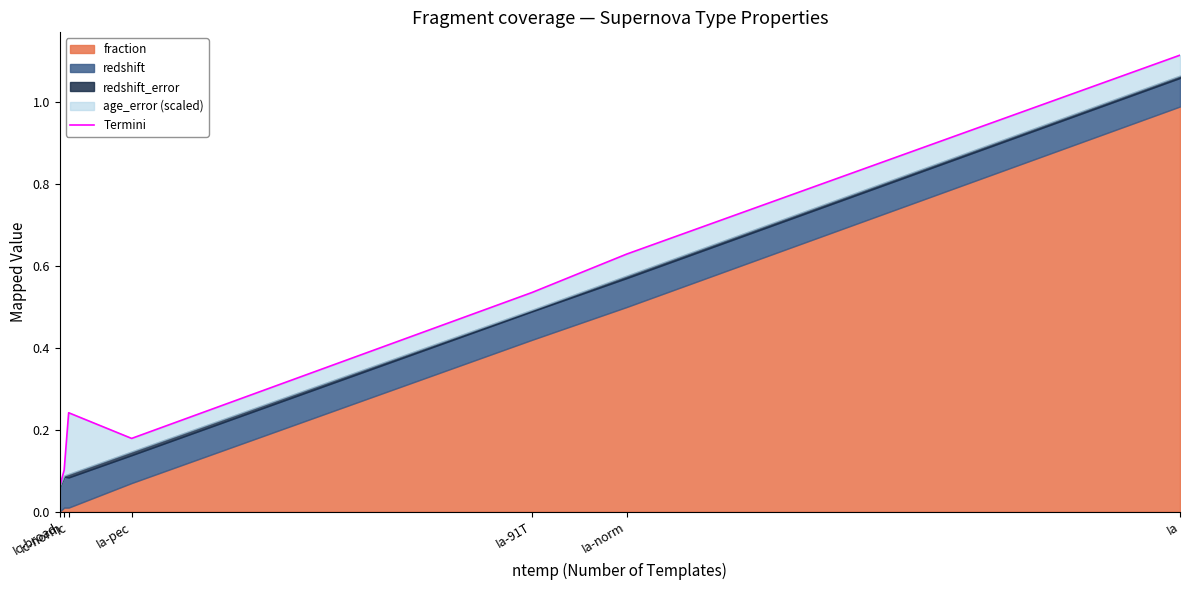

Reading right to left, extract all data points from this chart.

1.1	0.6	0.5	0.2	0.2	0.1	0.1